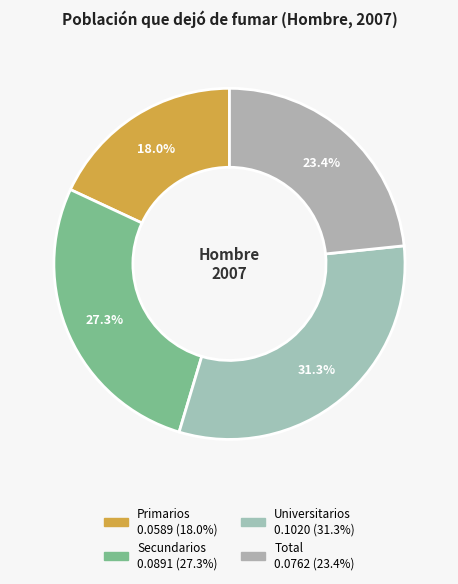

Rank the categories by value from lowest to highest.

Primarios, Total, Secundarios, Universitarios